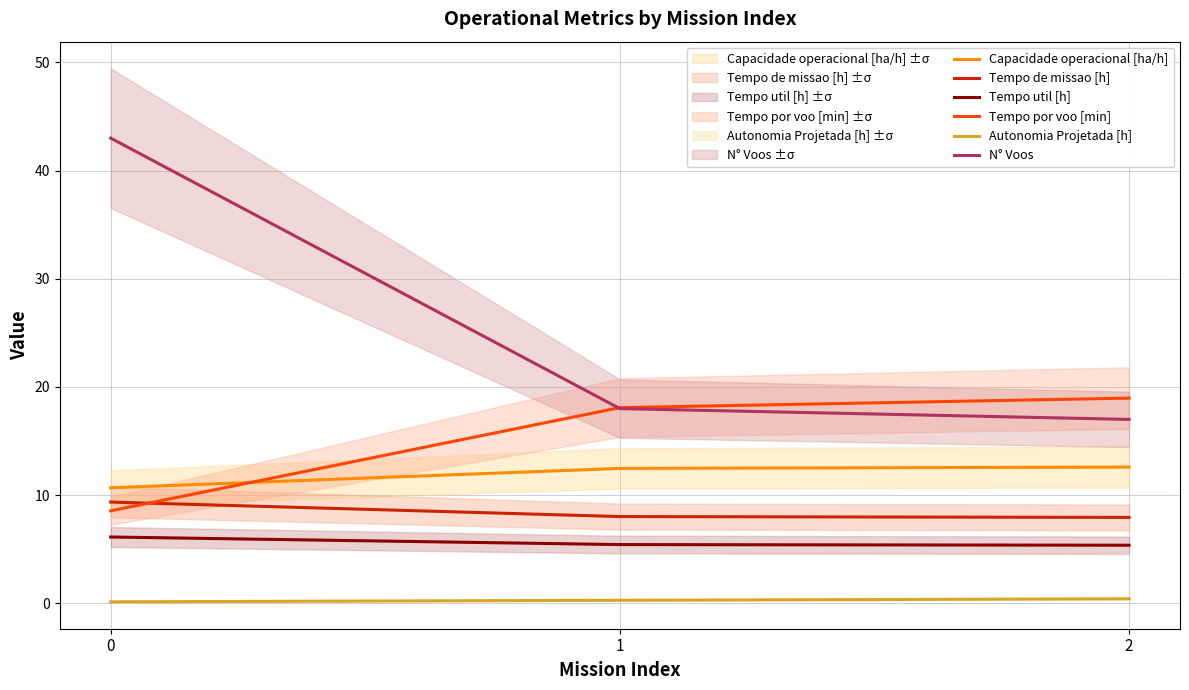

How many data points in Capacidade operacional [ha/h] are above 12?

2